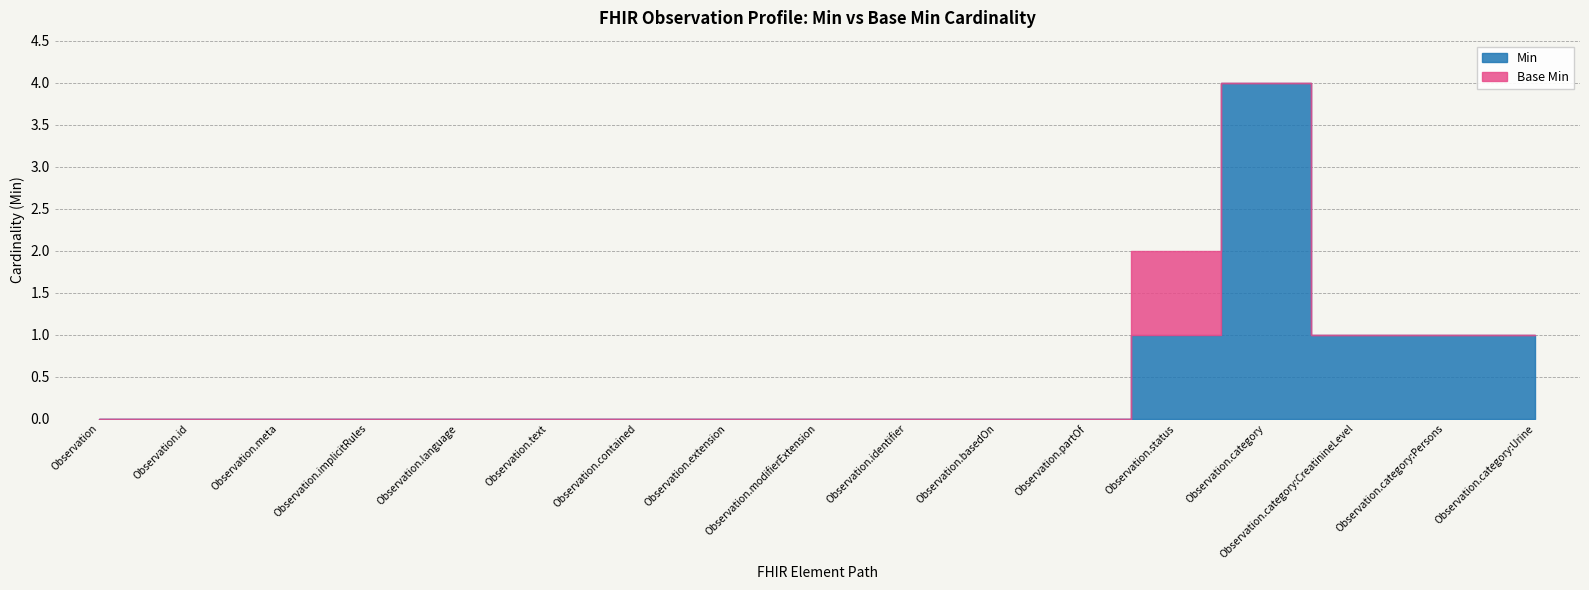

How many lines are shown in the chart?

2